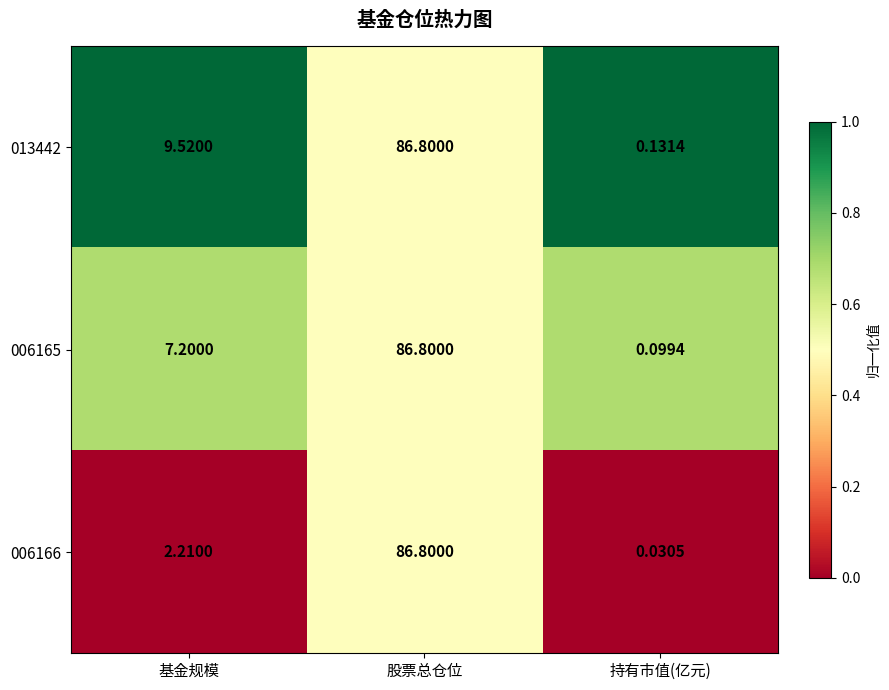

At which label is 006165 closest to 43?

基金规模